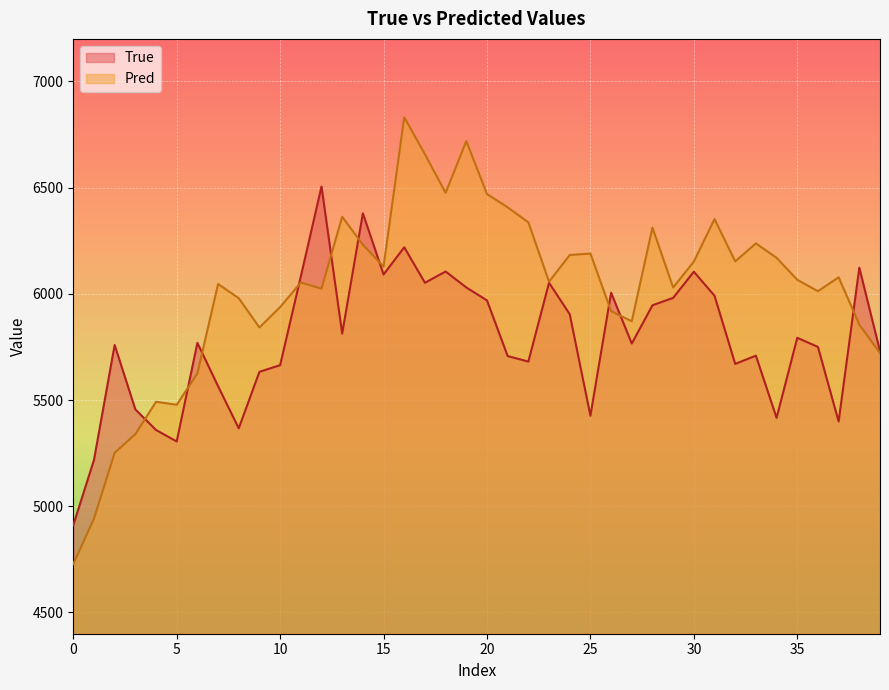

Which series has the largest total across all categories?

Pred